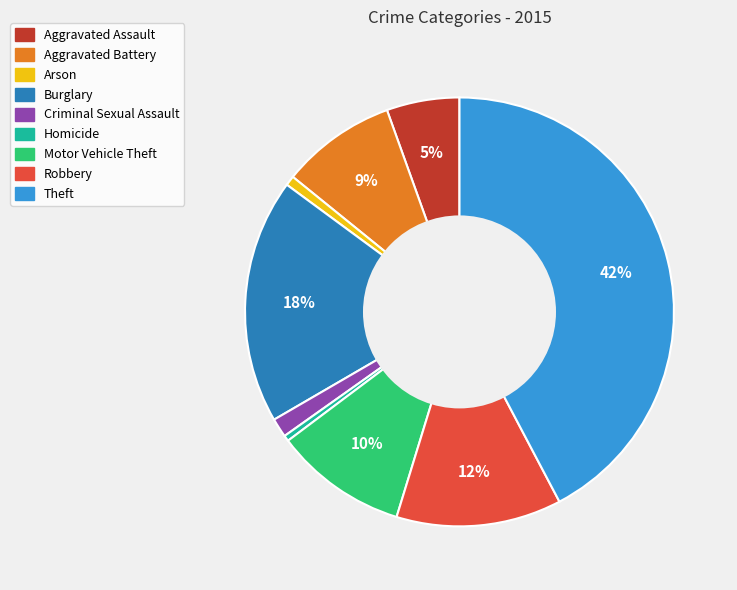

Which slice is the largest?

Theft